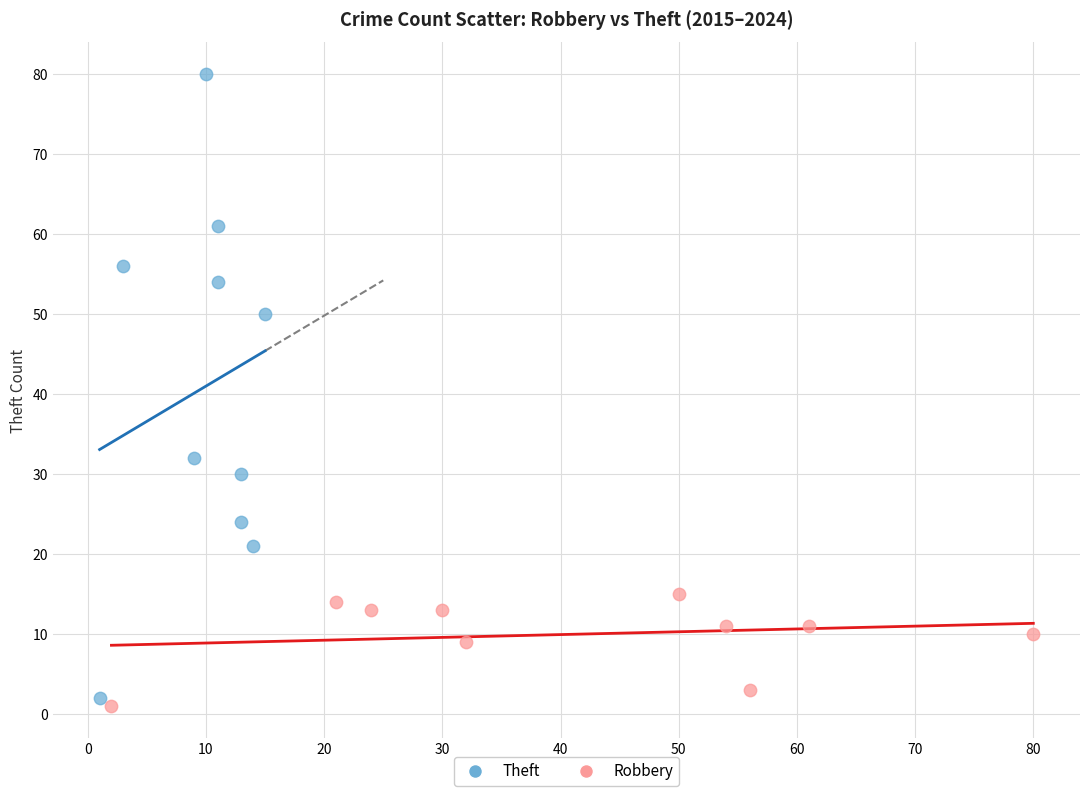

What are all the series names shown in the legend?

Theft, Robbery